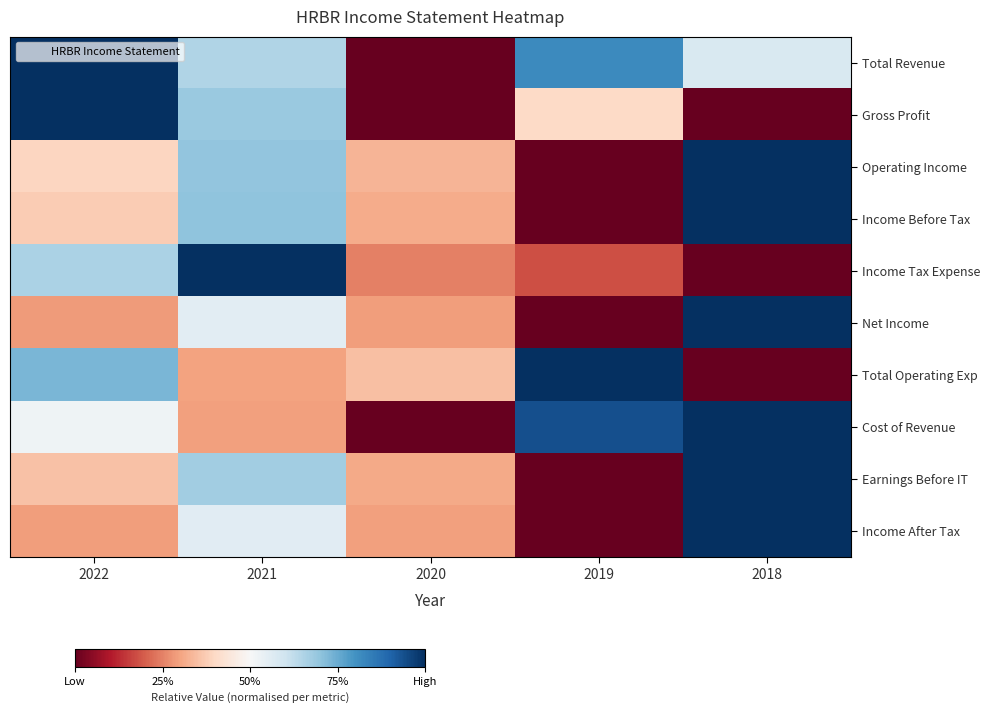

Count the number of categories in the chart.

5